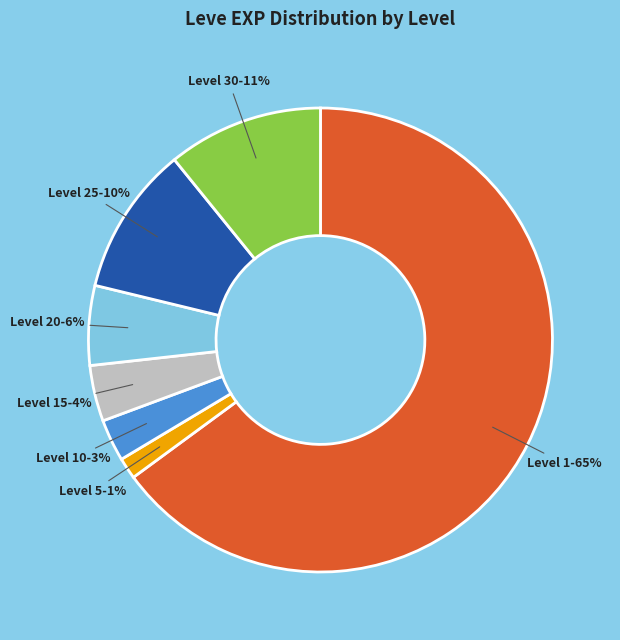

What is the smallest slice in the pie chart?

Level 5